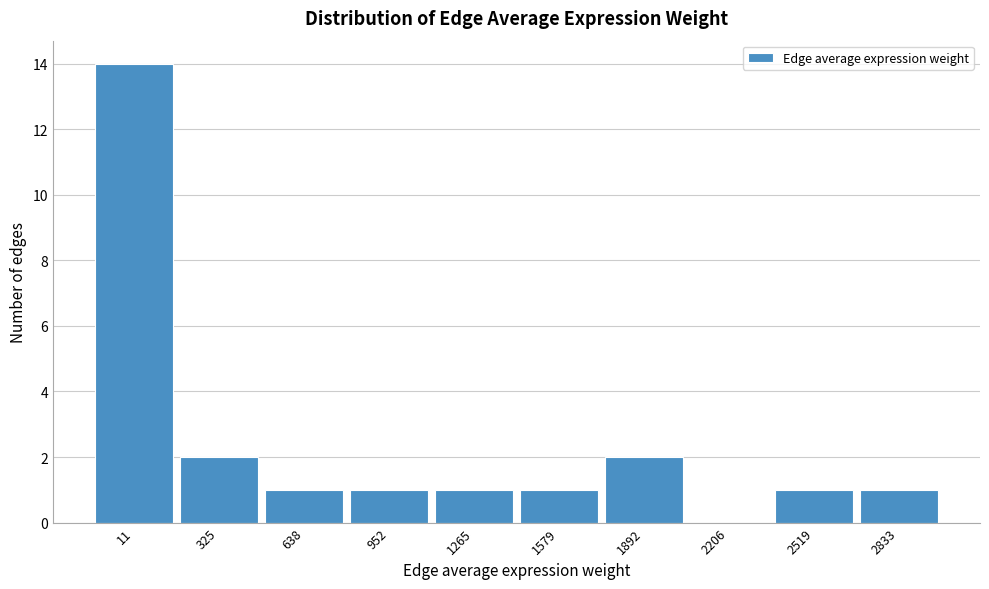

Reading right to left, transcribe all the data shown in this chart.

2833=1	2519=1	2206=0	1892=2	1579=1	1265=1	952=1	638=1	325=2	11=14